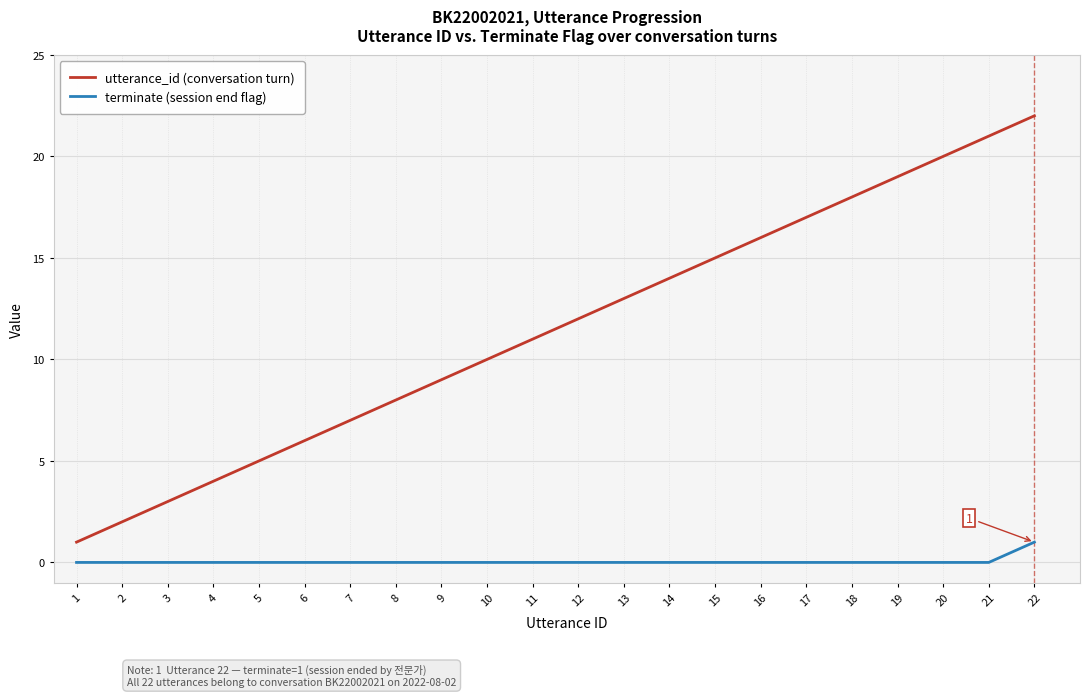

Which series has the largest total across all categories?

utterance_id (conversation turn)